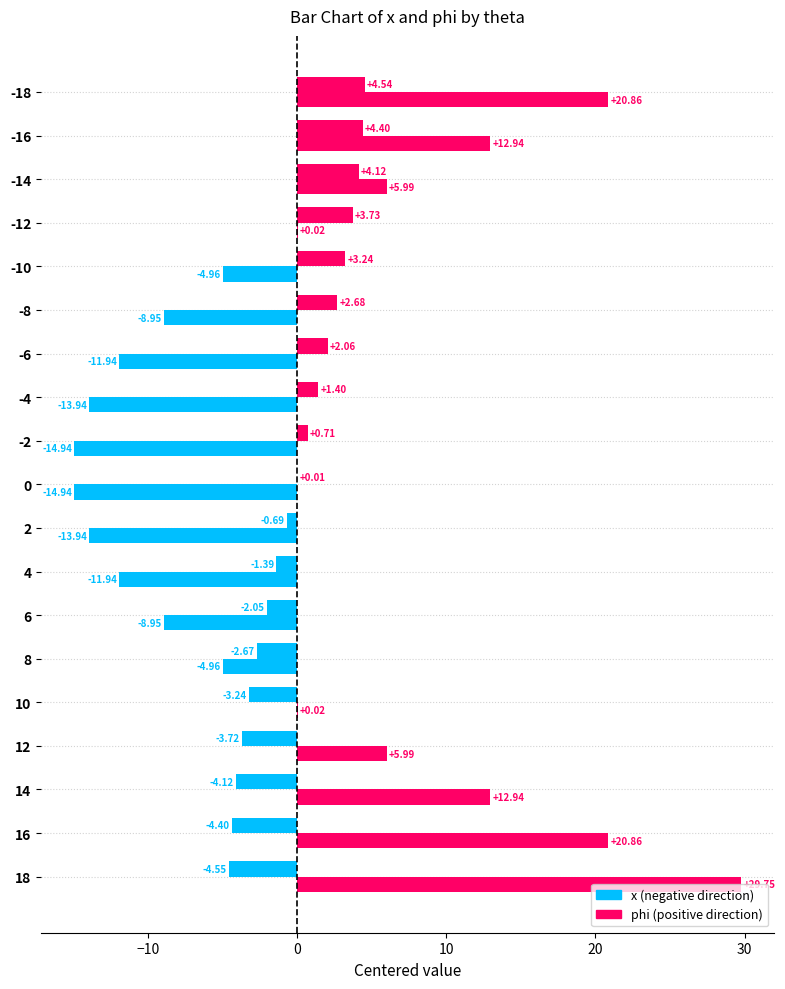

Count the number of data series in this chart.

2